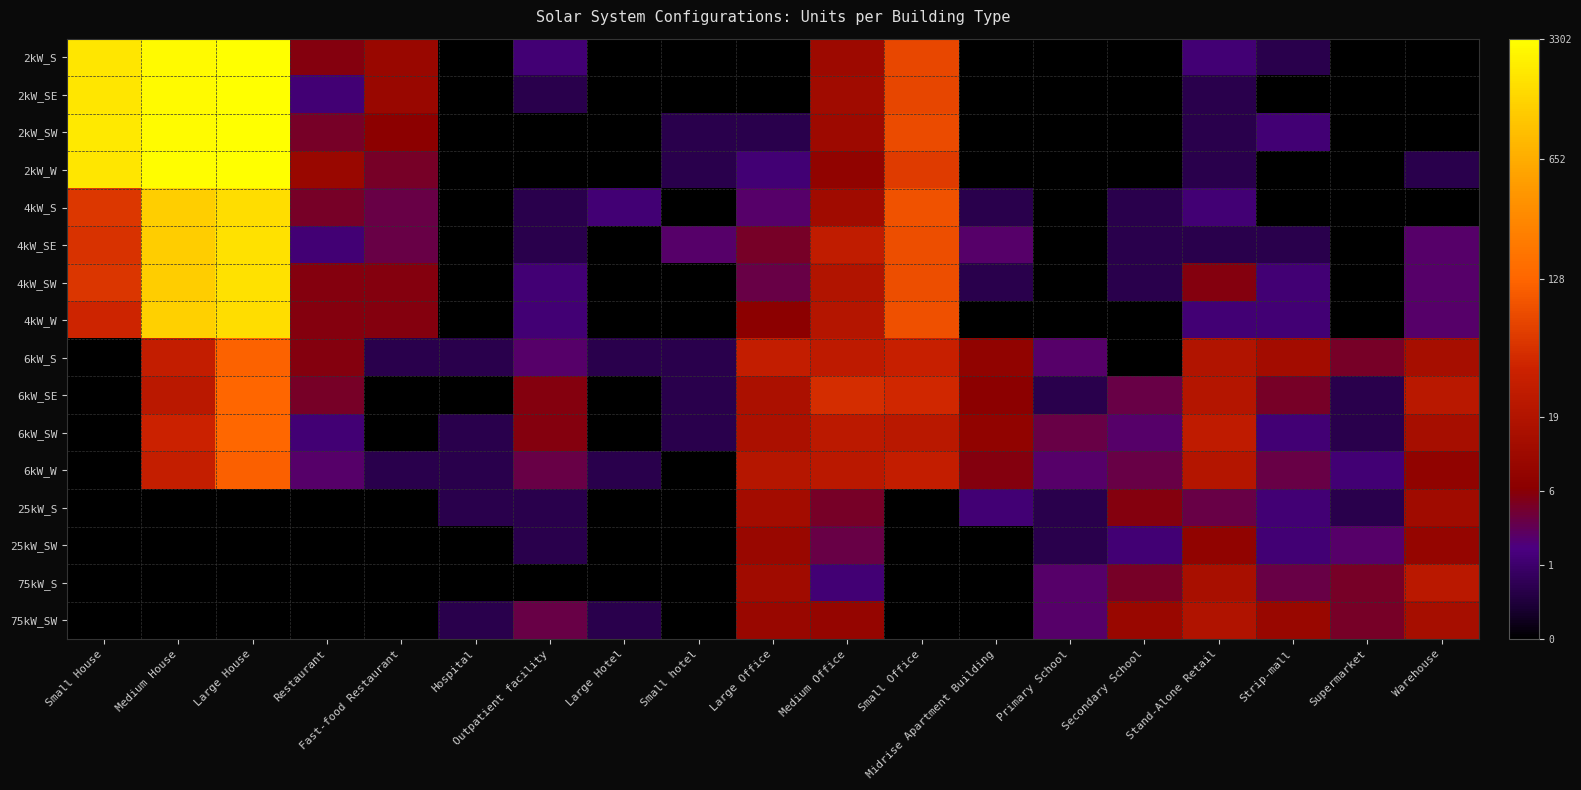

Reading left to right, transcribe all the data shown in this chart.

2kW_S: Small House=7.6	Medium House=8.0	Large House=8.1	Restaurant=1.9	Fast-food Restaurant=2.4	Hospital=0.0	Outpatient facility=1.1	Large Hotel=0.0	Small hotel=0.0	Large Office=0.0	Medium Office=2.5	Small Office=4.3	Midrise Apartment Building=0.0	Primary School=0.0	Secondary School=0.0	Stand-Alone Retail=1.1	Strip-mall=0.7	Supermarket=0.0	Warehouse=0.0
2kW_SE: Small House=7.6	Medium House=8.0	Large House=8.1	Restaurant=1.1	Fast-food Restaurant=2.4	Hospital=0.0	Outpatient facility=0.7	Large Hotel=0.0	Small hotel=0.0	Large Office=0.0	Medium Office=2.6	Small Office=4.3	Midrise Apartment Building=0.0	Primary School=0.0	Secondary School=0.0	Stand-Alone Retail=0.7	Strip-mall=0.0	Supermarket=0.0	Warehouse=0.0
2kW_SW: Small House=7.7	Medium House=8.0	Large House=8.1	Restaurant=1.8	Fast-food Restaurant=2.1	Hospital=0.0	Outpatient facility=0.0	Large Hotel=0.0	Small hotel=0.7	Large Office=0.7	Medium Office=2.5	Small Office=4.4	Midrise Apartment Building=0.0	Primary School=0.0	Secondary School=0.0	Stand-Alone Retail=0.7	Strip-mall=1.1	Supermarket=0.0	Warehouse=0.0
2kW_W: Small House=7.6	Medium House=8.0	Large House=8.1	Restaurant=2.4	Fast-food Restaurant=1.8	Hospital=0.0	Outpatient facility=0.0	Large Hotel=0.0	Small hotel=0.7	Large Office=1.1	Medium Office=2.2	Small Office=4.1	Midrise Apartment Building=0.0	Primary School=0.0	Secondary School=0.0	Stand-Alone Retail=0.7	Strip-mall=0.0	Supermarket=0.0	Warehouse=0.7
4kW_S: Small House=4.0	Medium House=7.2	Large House=7.5	Restaurant=1.8	Fast-food Restaurant=1.6	Hospital=0.0	Outpatient facility=0.7	Large Hotel=1.1	Small hotel=0.0	Large Office=1.4	Medium Office=2.6	Small Office=4.5	Midrise Apartment Building=0.7	Primary School=0.0	Secondary School=0.7	Stand-Alone Retail=1.1	Strip-mall=0.0	Supermarket=0.0	Warehouse=0.0
4kW_SE: Small House=3.9	Medium House=7.1	Large House=7.5	Restaurant=1.1	Fast-food Restaurant=1.6	Hospital=0.0	Outpatient facility=0.7	Large Hotel=0.0	Small hotel=1.4	Large Office=1.8	Medium Office=3.4	Small Office=4.4	Midrise Apartment Building=1.4	Primary School=0.0	Secondary School=0.7	Stand-Alone Retail=0.7	Strip-mall=0.7	Supermarket=0.0	Warehouse=1.4
4kW_SW: Small House=4.0	Medium House=7.1	Large House=7.5	Restaurant=1.9	Fast-food Restaurant=1.9	Hospital=0.0	Outpatient facility=1.1	Large Hotel=0.0	Small hotel=0.0	Large Office=1.6	Medium Office=3.0	Small Office=4.5	Midrise Apartment Building=0.7	Primary School=0.0	Secondary School=0.7	Stand-Alone Retail=1.9	Strip-mall=1.1	Supermarket=0.0	Warehouse=1.4
4kW_W: Small House=3.7	Medium House=7.2	Large House=7.5	Restaurant=1.9	Fast-food Restaurant=1.9	Hospital=0.0	Outpatient facility=1.1	Large Hotel=0.0	Small hotel=0.0	Large Office=2.1	Medium Office=3.0	Small Office=4.5	Midrise Apartment Building=0.0	Primary School=0.0	Secondary School=0.0	Stand-Alone Retail=1.1	Strip-mall=1.1	Supermarket=0.0	Warehouse=1.4
6kW_S: Small House=0.0	Medium House=3.4	Large House=4.8	Restaurant=1.9	Fast-food Restaurant=0.7	Hospital=0.7	Outpatient facility=1.4	Large Hotel=0.7	Small hotel=0.7	Large Office=3.4	Medium Office=3.3	Small Office=3.5	Midrise Apartment Building=2.2	Primary School=1.4	Secondary School=0.0	Stand-Alone Retail=3.0	Strip-mall=2.6	Supermarket=1.8	Warehouse=2.7
6kW_SE: Small House=0.0	Medium House=3.2	Large House=4.9	Restaurant=1.8	Fast-food Restaurant=0.0	Hospital=0.0	Outpatient facility=1.9	Large Hotel=0.0	Small hotel=0.7	Large Office=2.8	Medium Office=3.9	Small Office=3.8	Midrise Apartment Building=2.1	Primary School=0.7	Secondary School=1.6	Stand-Alone Retail=3.0	Strip-mall=1.8	Supermarket=0.7	Warehouse=3.2
6kW_SW: Small House=0.0	Medium House=3.6	Large House=4.9	Restaurant=1.1	Fast-food Restaurant=0.0	Hospital=0.7	Outpatient facility=1.9	Large Hotel=0.0	Small hotel=0.7	Large Office=2.8	Medium Office=3.3	Small Office=3.2	Midrise Apartment Building=2.2	Primary School=1.6	Secondary School=1.4	Stand-Alone Retail=3.3	Strip-mall=1.1	Supermarket=0.7	Warehouse=2.7
6kW_W: Small House=0.0	Medium House=3.5	Large House=4.8	Restaurant=1.4	Fast-food Restaurant=0.7	Hospital=0.7	Outpatient facility=1.6	Large Hotel=0.7	Small hotel=0.0	Large Office=3.1	Medium Office=3.2	Small Office=3.4	Midrise Apartment Building=1.9	Primary School=1.4	Secondary School=1.6	Stand-Alone Retail=3.0	Strip-mall=1.6	Supermarket=1.1	Warehouse=2.2
25kW_S: Small House=0.0	Medium House=0.0	Large House=0.0	Restaurant=0.0	Fast-food Restaurant=0.0	Hospital=0.7	Outpatient facility=0.7	Large Hotel=0.0	Small hotel=0.0	Large Office=2.6	Medium Office=1.8	Small Office=0.0	Midrise Apartment Building=1.1	Primary School=0.7	Secondary School=1.9	Stand-Alone Retail=1.6	Strip-mall=1.1	Supermarket=0.7	Warehouse=2.6
25kW_SW: Small House=0.0	Medium House=0.0	Large House=0.0	Restaurant=0.0	Fast-food Restaurant=0.0	Hospital=0.0	Outpatient facility=0.7	Large Hotel=0.0	Small hotel=0.0	Large Office=2.4	Medium Office=1.6	Small Office=0.0	Midrise Apartment Building=0.0	Primary School=0.7	Secondary School=1.1	Stand-Alone Retail=2.2	Strip-mall=1.1	Supermarket=1.4	Warehouse=2.3
75kW_S: Small House=0.0	Medium House=0.0	Large House=0.0	Restaurant=0.0	Fast-food Restaurant=0.0	Hospital=0.0	Outpatient facility=0.0	Large Hotel=0.0	Small hotel=0.0	Large Office=2.6	Medium Office=1.1	Small Office=0.0	Midrise Apartment Building=0.0	Primary School=1.4	Secondary School=1.8	Stand-Alone Retail=2.8	Strip-mall=1.6	Supermarket=1.8	Warehouse=3.2
75kW_SW: Small House=0.0	Medium House=0.0	Large House=0.0	Restaurant=0.0	Fast-food Restaurant=0.0	Hospital=0.7	Outpatient facility=1.6	Large Hotel=0.7	Small hotel=0.0	Large Office=2.4	Medium Office=2.3	Small Office=0.0	Midrise Apartment Building=0.0	Primary School=1.4	Secondary School=2.4	Stand-Alone Retail=2.9	Strip-mall=2.4	Supermarket=1.8	Warehouse=2.7